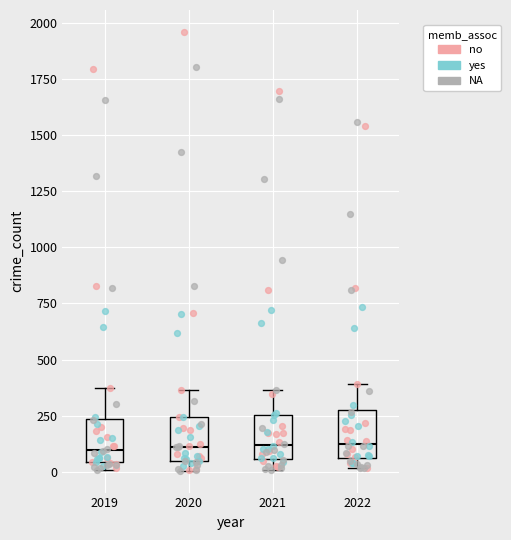

Where does the median line of the box at x = 2020 sit on the y-axis? The values are not printed on the chart, so give them approximately, as read against the axis.

100